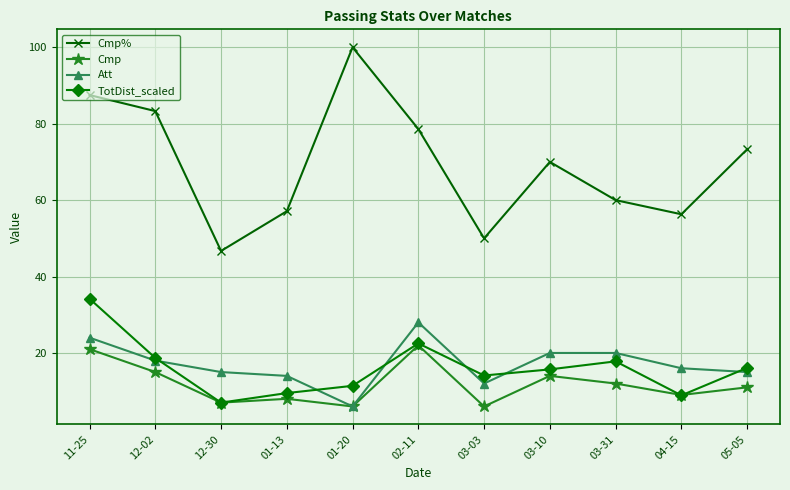

What is the maximum value shown in the chart?

100.0